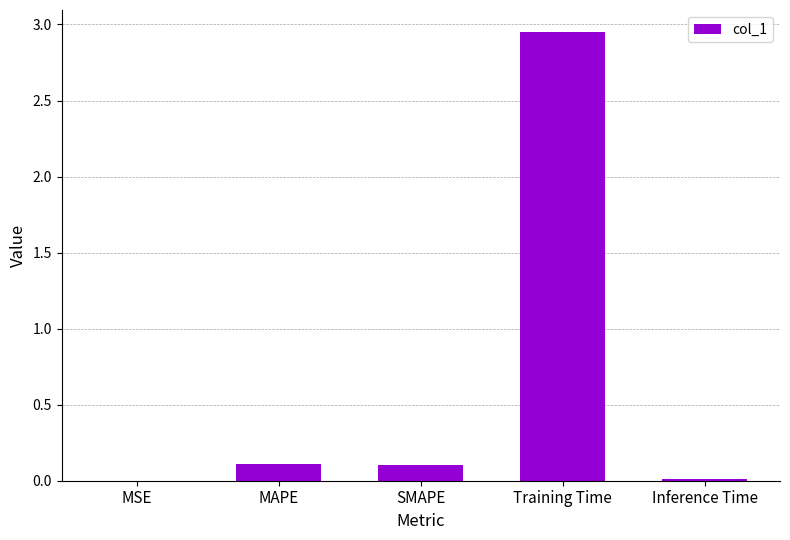

True or false: the data shows 1.9 at Training Time.

False